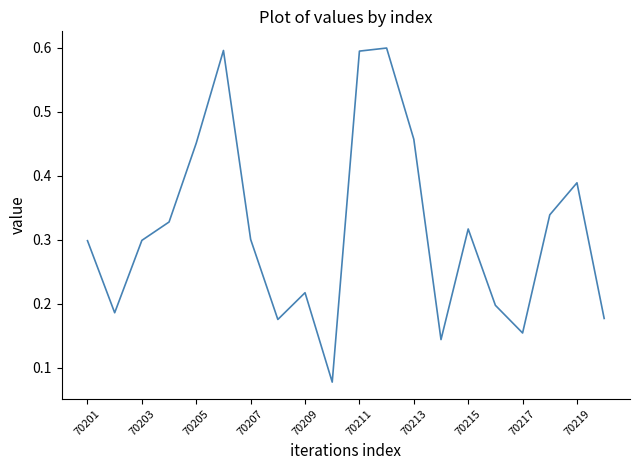

What is the greatest value displayed?

0.6